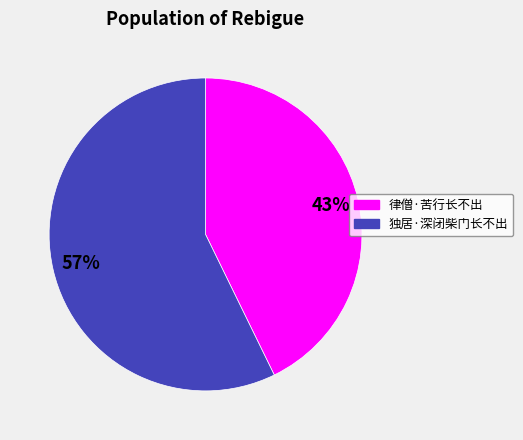

Which category has the smallest portion of the pie?

律僧·苦行长不出